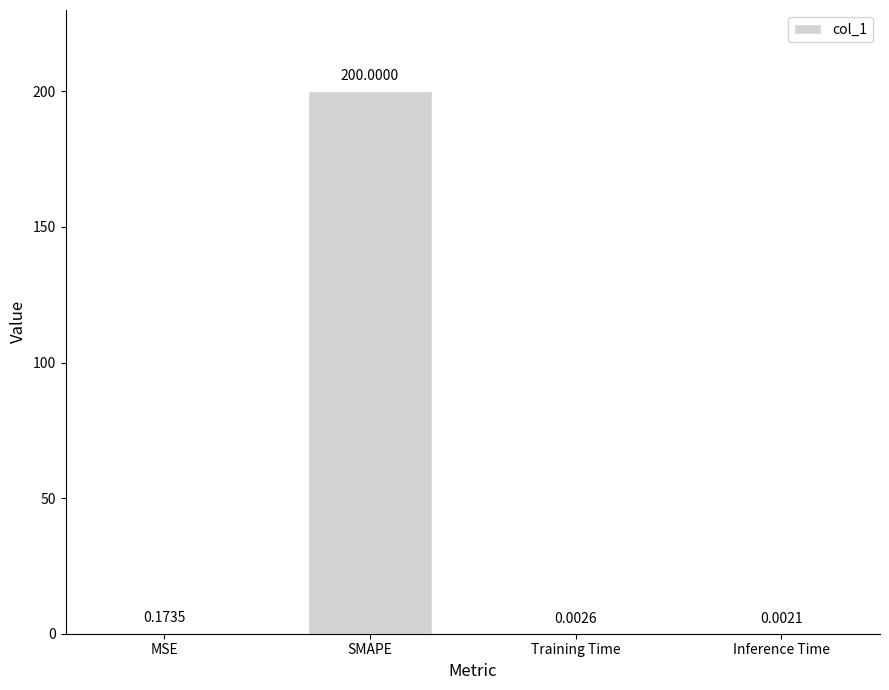

At which label is the value closest to 100?

MSE